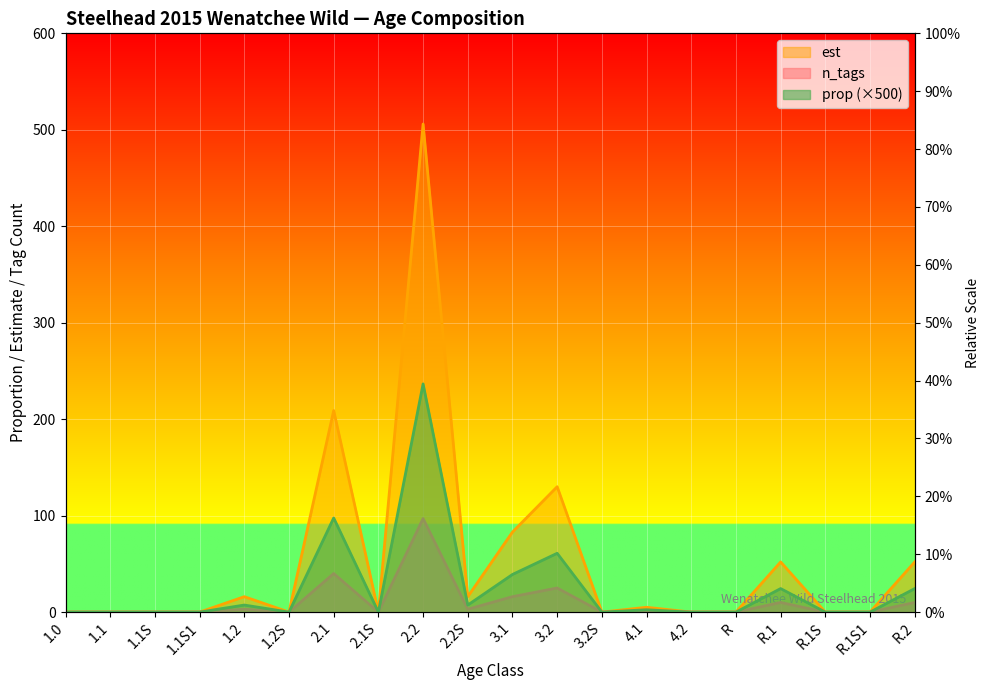

How many data points in prop are above 0?

9